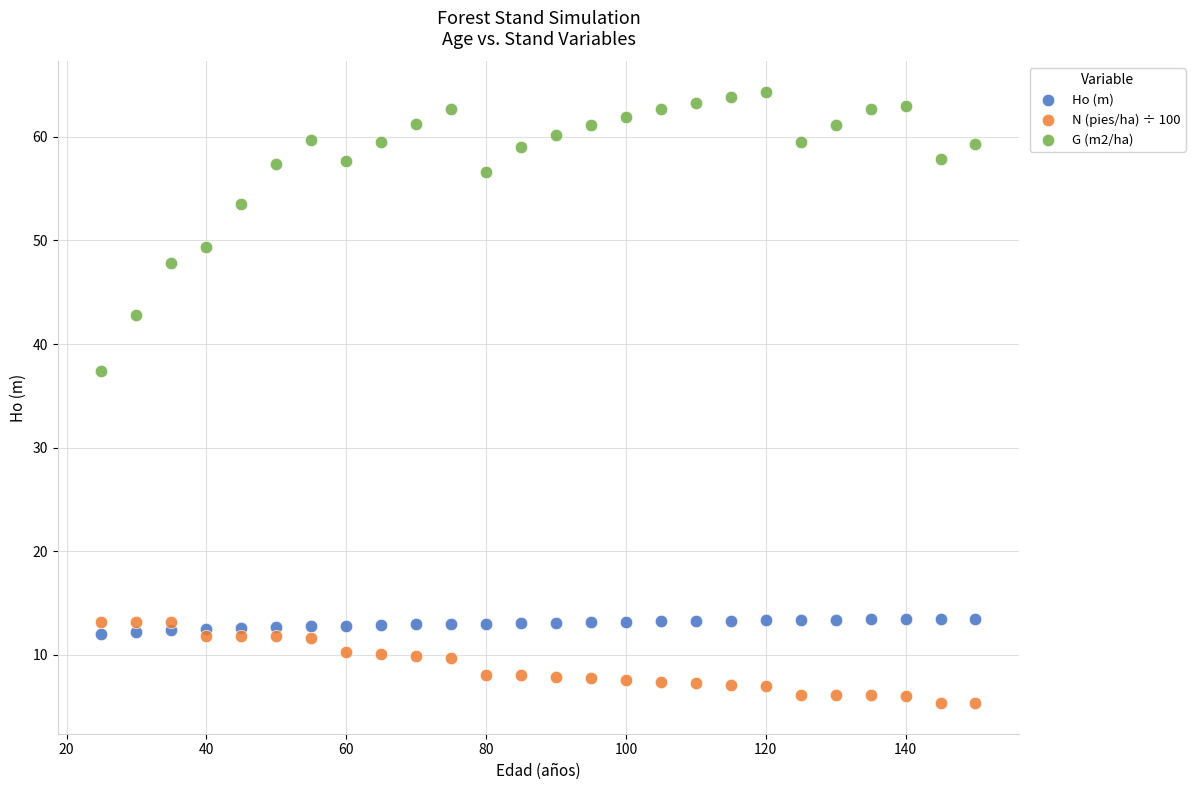

Which series reaches the maximum Y coordinate?

G (m2/ha)